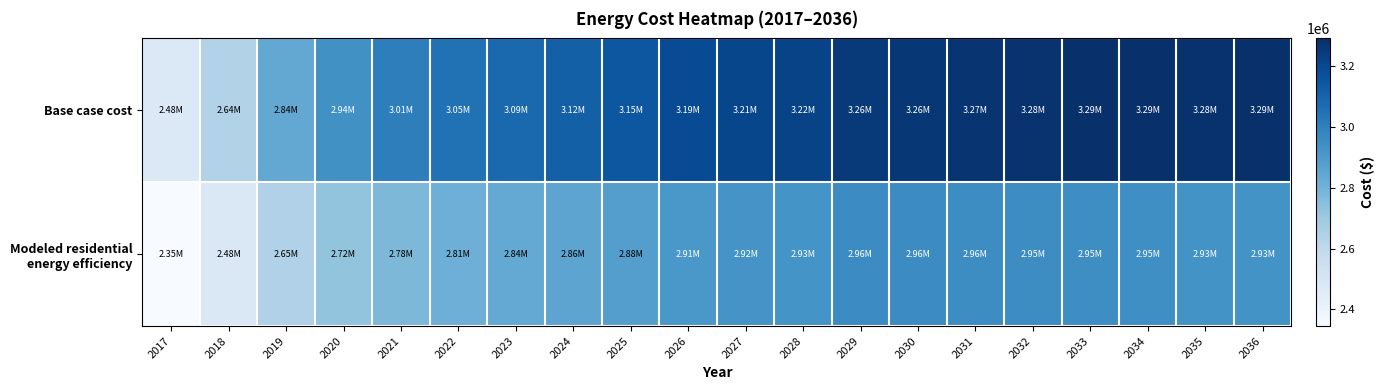

What is the difference between the highest and lowest values at 2023?

248540.2